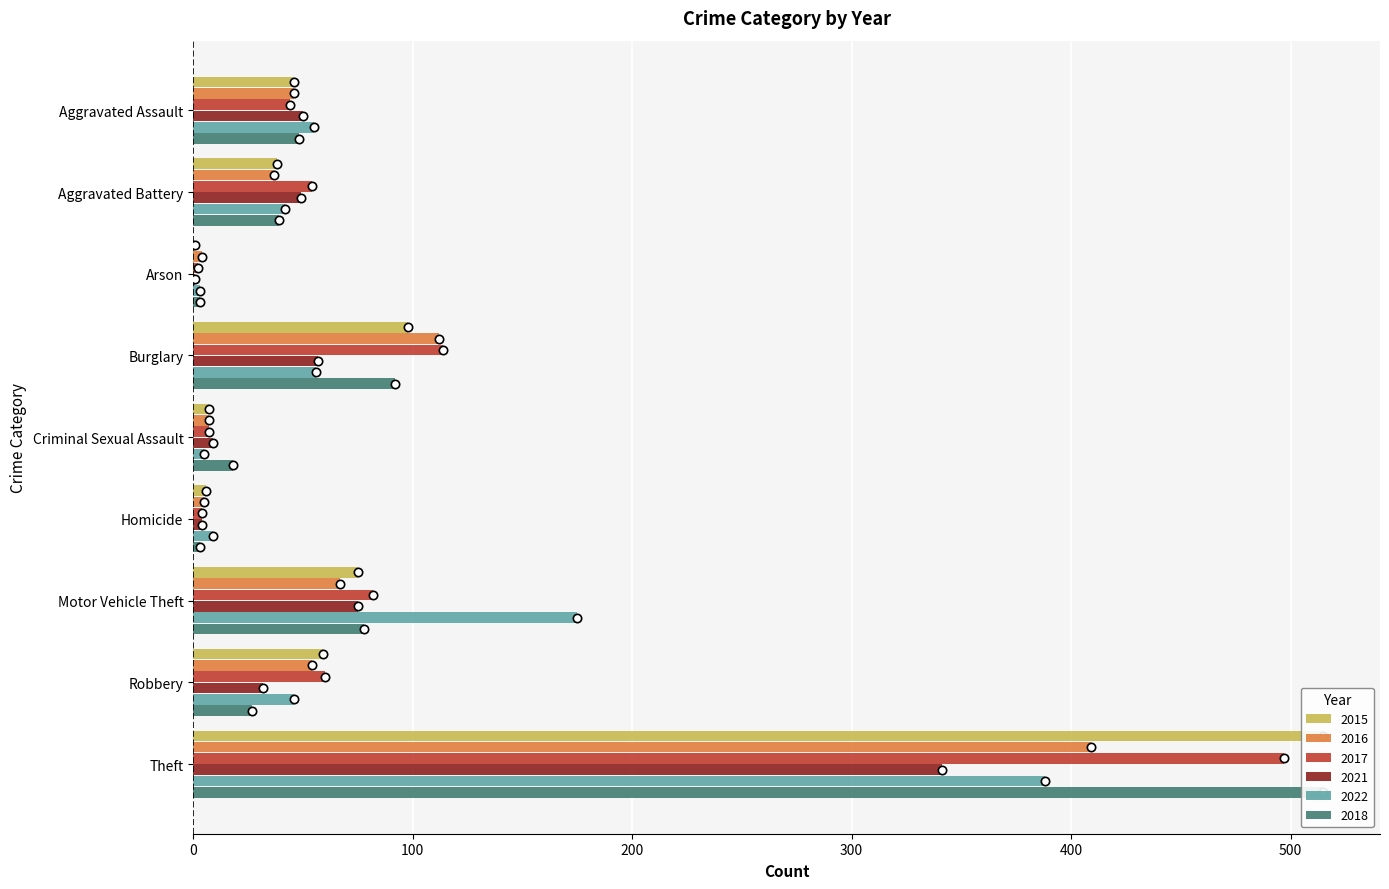

Reading left to right, extract all data points from this chart.

2015: 46	38	1	98	7	6	75	59	515
2016: 46	37	4	112	7	5	67	54	409
2017: 44	54	2	114	7	4	82	60	497
2021: 50	49	1	57	9	4	75	32	341
2022: 55	42	3	56	5	9	175	46	388
2018: 48	39	3	92	18	3	78	27	515